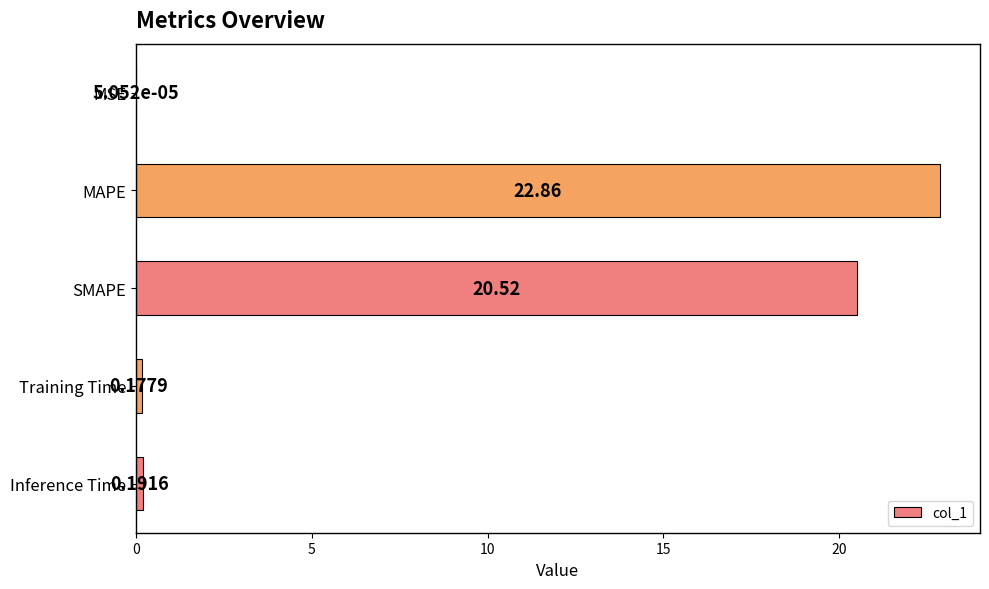

Are the bars horizontal?

Yes